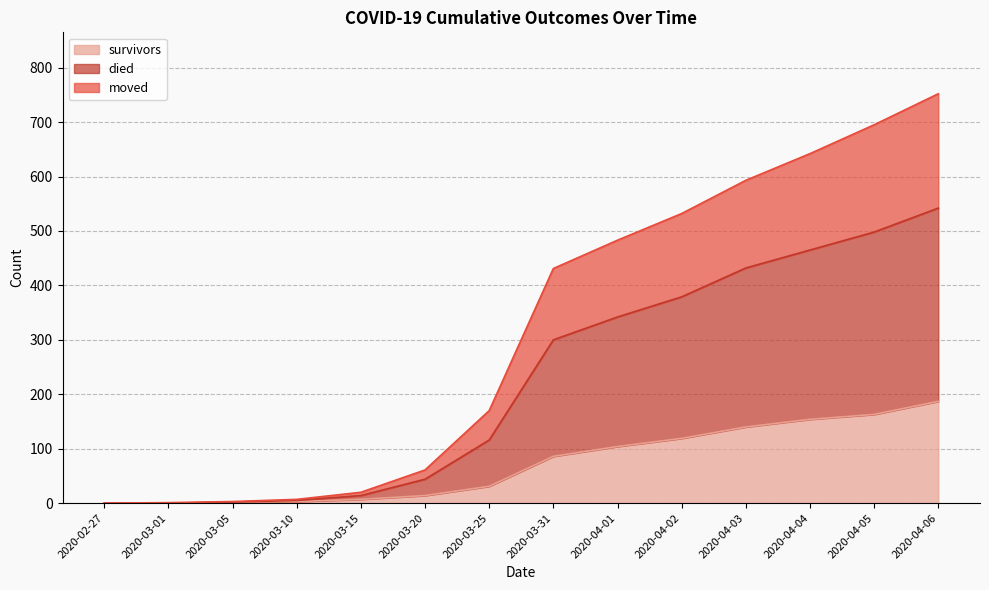

How many lines are shown in the chart?

3